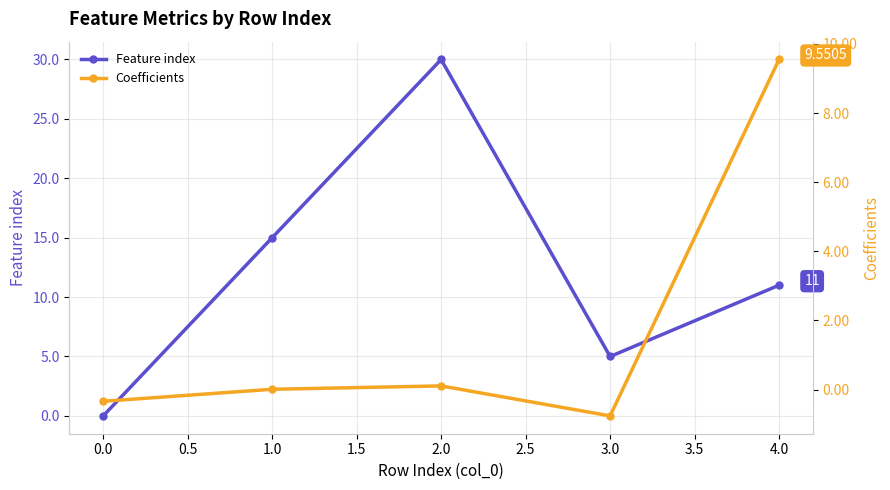

What are all the series names shown in the legend?

Feature index, Coefficients